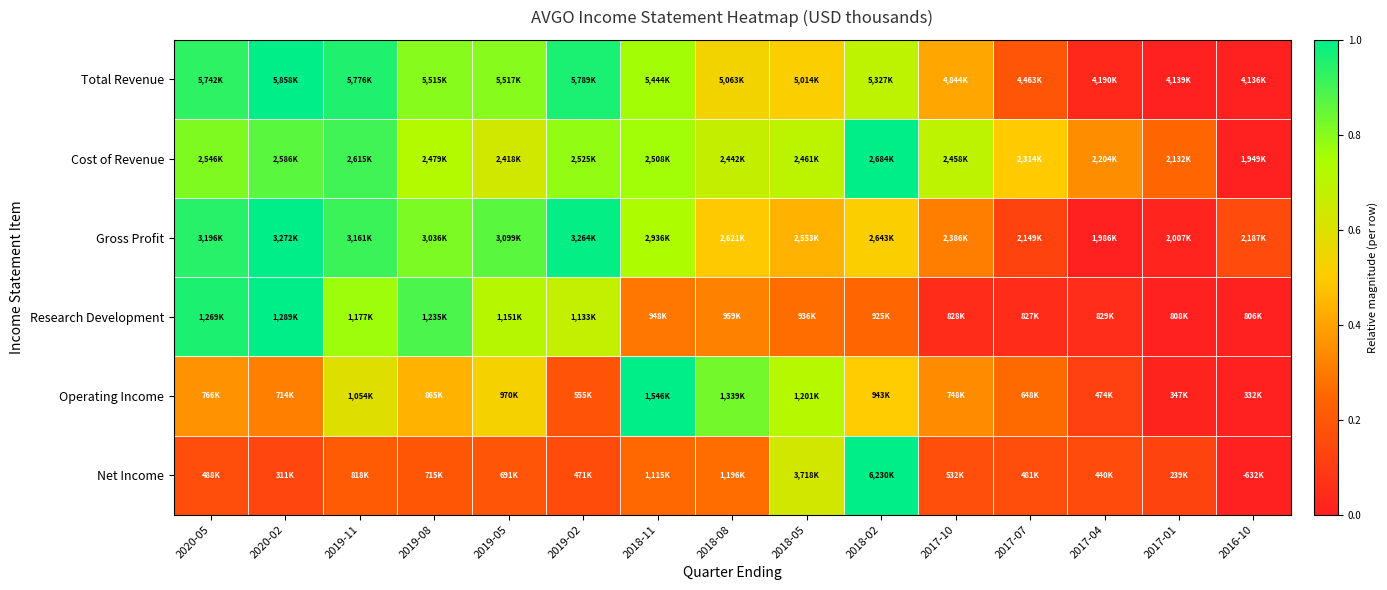

Which category has the highest value across all series?

2018-02